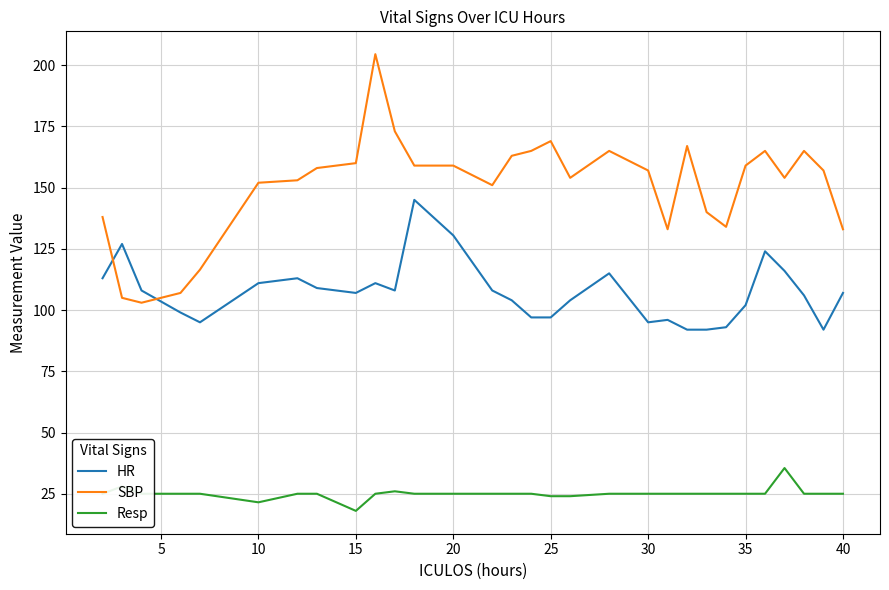

What is the difference between the second highest and second lowest values in the HR series?

38.5